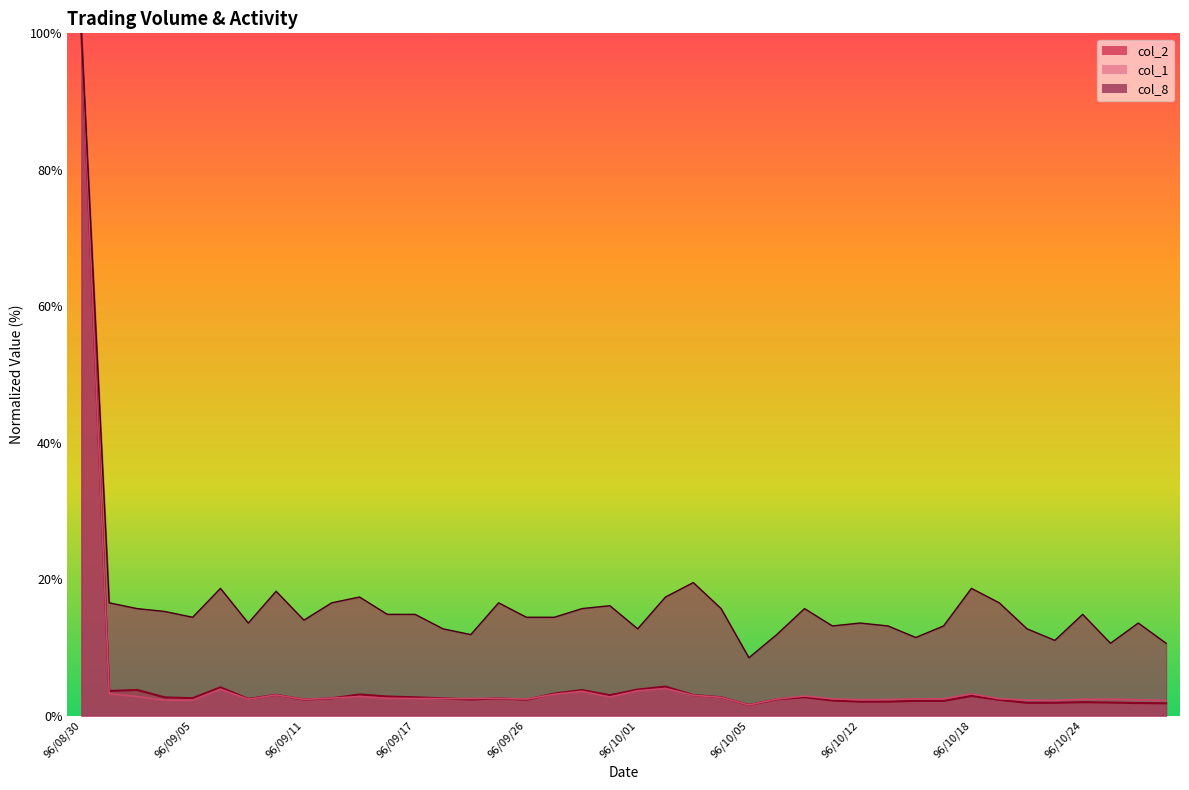

True or false: col_8 and col_1 cross at least once.

False